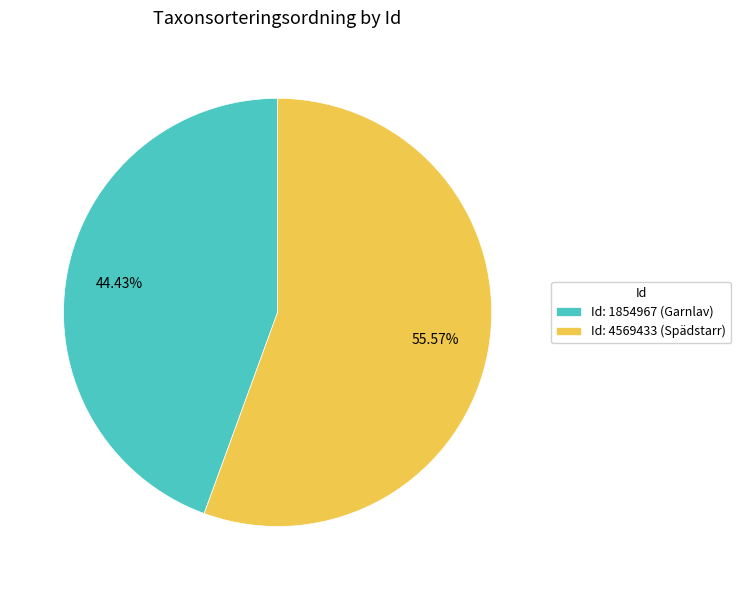

Which slice represents more than half of the pie?

Id: 4569433 (Spädstarr)